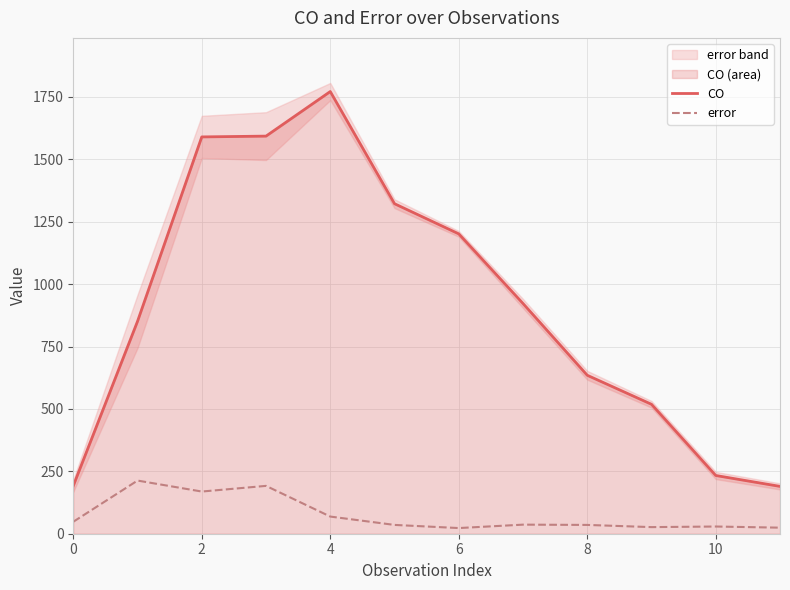

What is the minimum value shown in the chart?

22.7